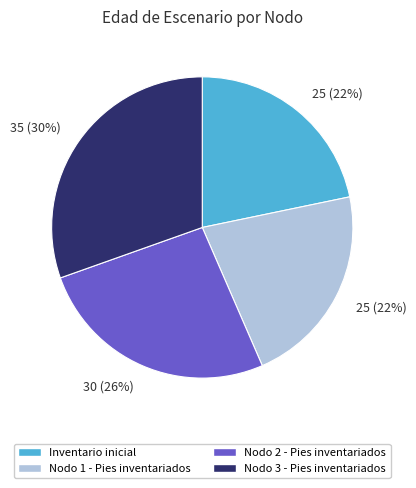

What is the ratio of the value at Nodo 2 - Pies inventariados to the value at Nodo 1 - Pies inventariados?

1.2